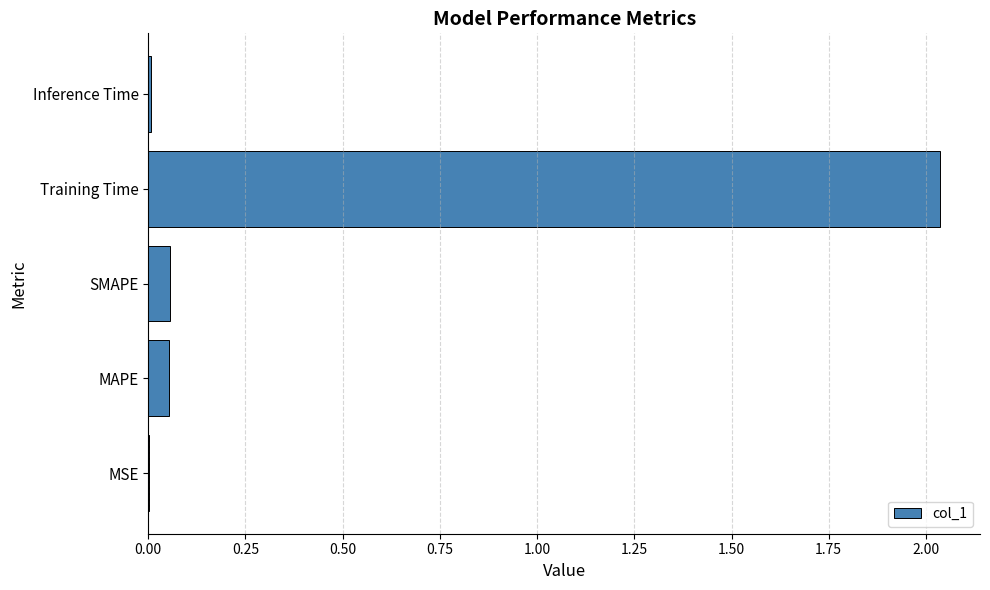

Between MSE and Training Time, which is larger?

Training Time